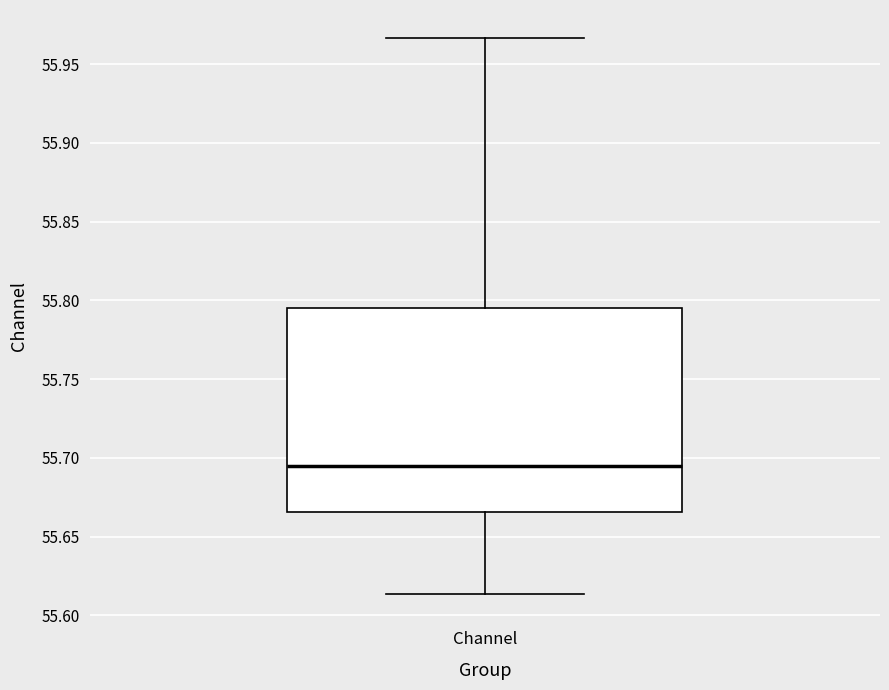

Where does the median line of the box for Channel sit on the y-axis? The values are not printed on the chart, so give them approximately, as read against the axis.

55.695